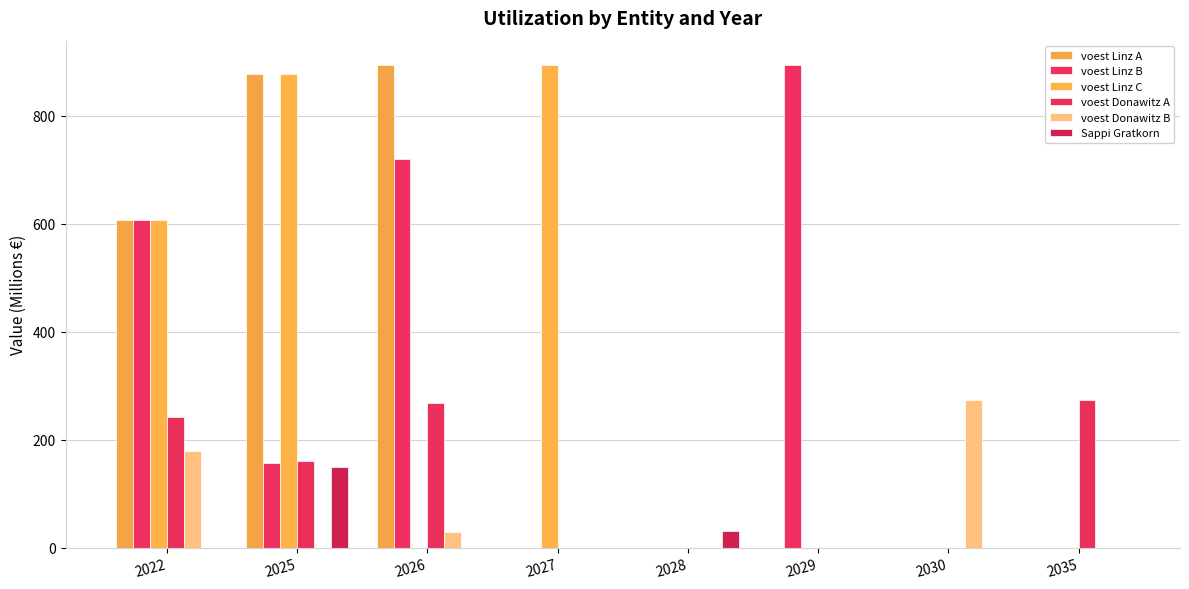

What is the maximum value shown in the chart?

894.2